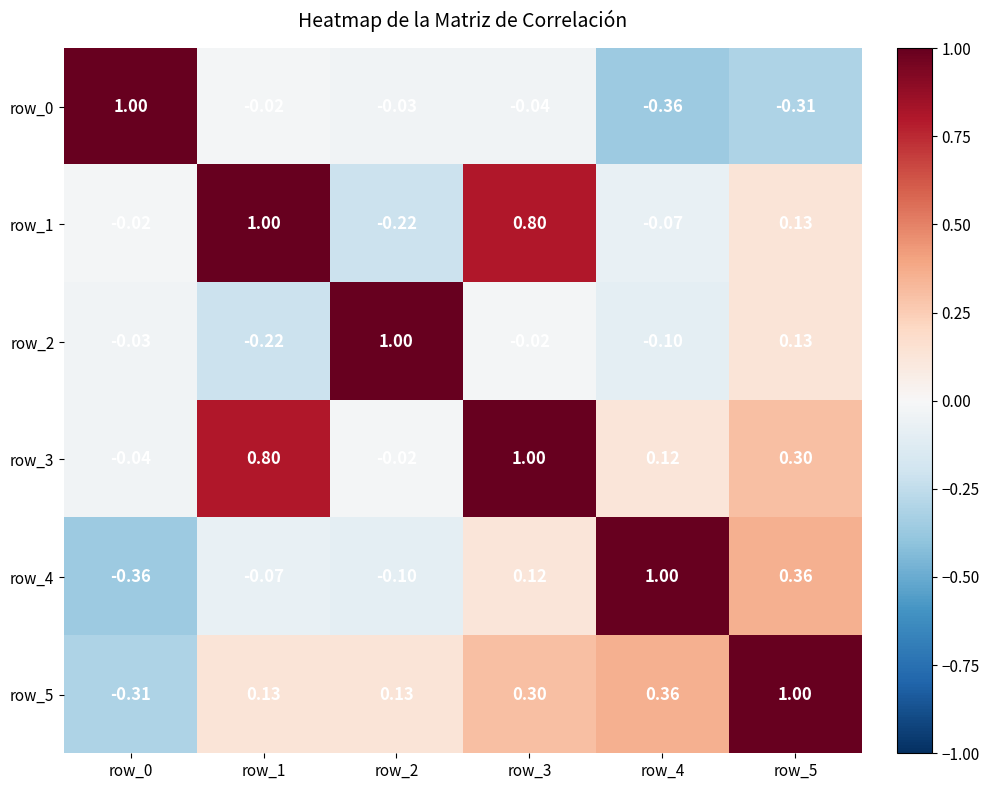

Reading left to right, what are all the values shown in this chart?

row_0: row_0=1.0	row_1=-0.0	row_2=-0.0	row_3=-0.0	row_4=-0.4	row_5=-0.3
row_1: row_0=-0.0	row_1=1.0	row_2=-0.2	row_3=0.8	row_4=-0.1	row_5=0.1
row_2: row_0=-0.0	row_1=-0.2	row_2=1.0	row_3=-0.0	row_4=-0.1	row_5=0.1
row_3: row_0=-0.0	row_1=0.8	row_2=-0.0	row_3=1.0	row_4=0.1	row_5=0.3
row_4: row_0=-0.4	row_1=-0.1	row_2=-0.1	row_3=0.1	row_4=1.0	row_5=0.4
row_5: row_0=-0.3	row_1=0.1	row_2=0.1	row_3=0.3	row_4=0.4	row_5=1.0